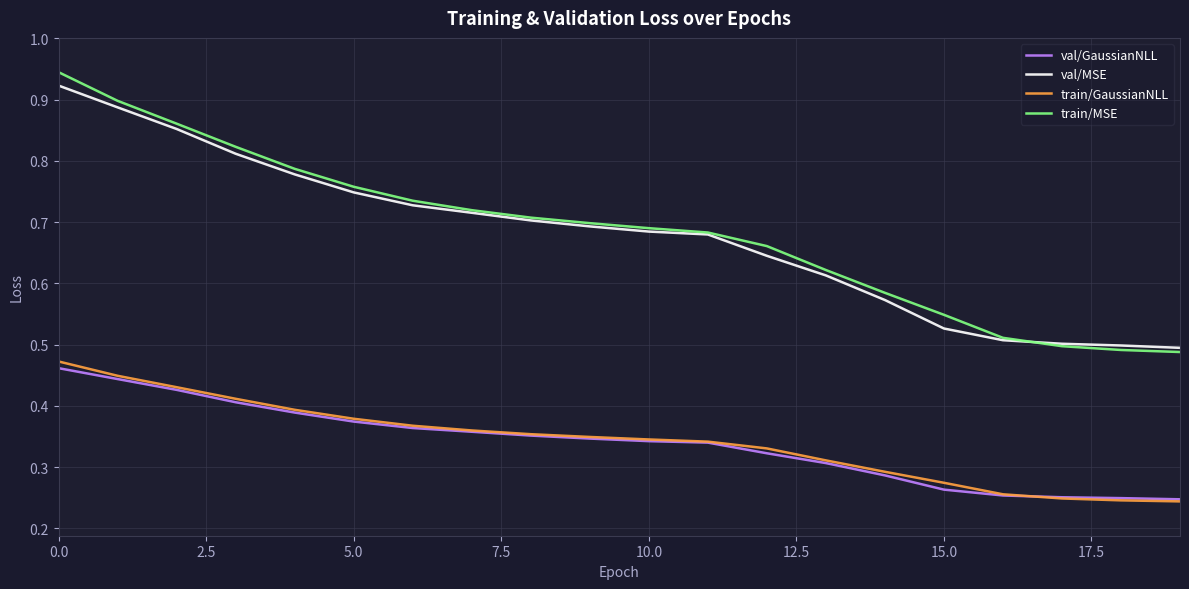

Which series has the largest range (max minus min)?

train/MSE